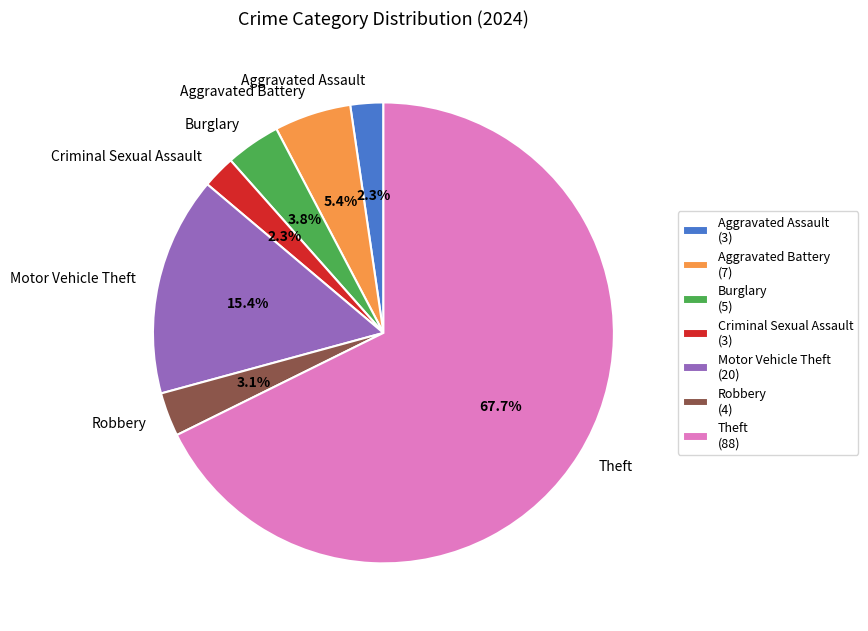

To the nearest percent, what percentage of the pie is Theft?

68%